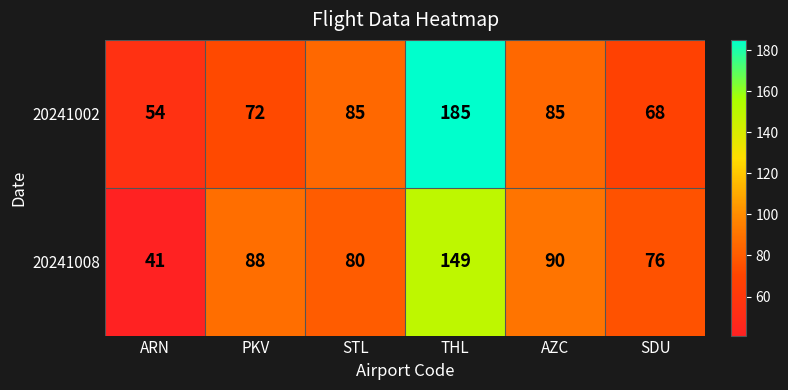

What is the approximate value of 20241008 at STL, to the nearest 5?

80